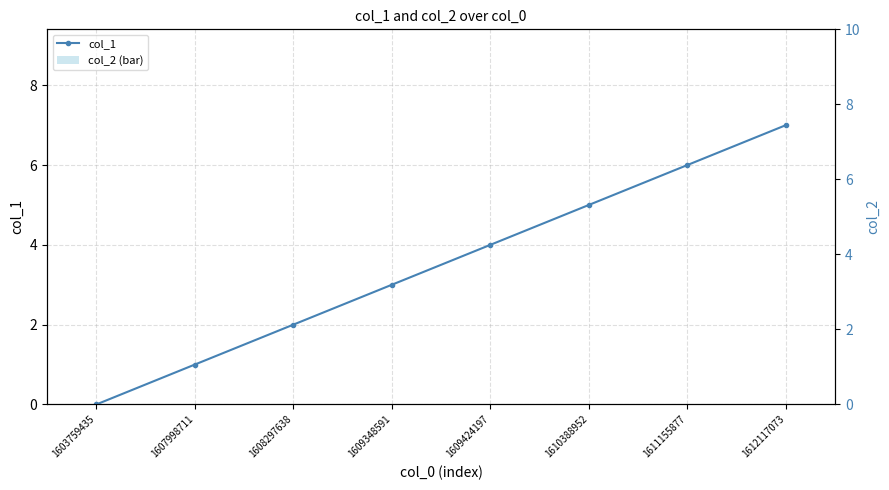

Rank the series by their average value, from lowest to highest.

col_2 (bar), col_1